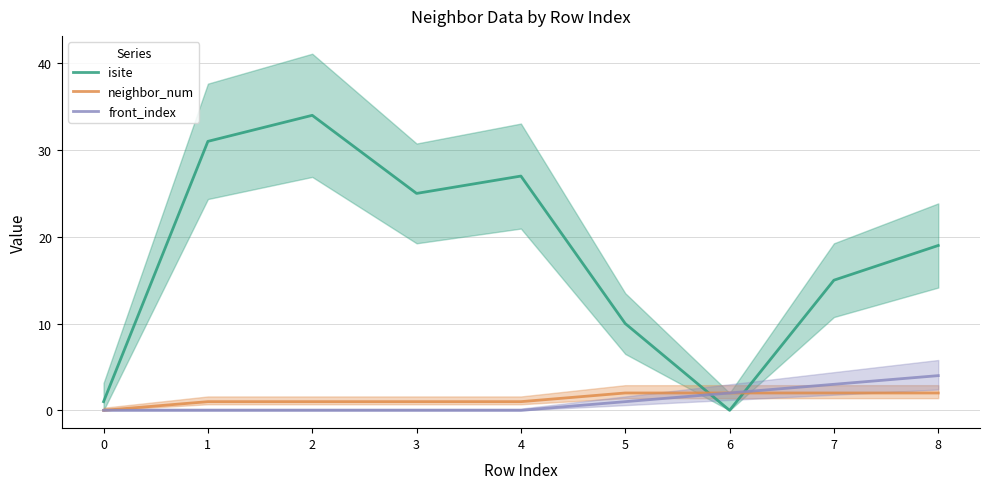

Is it true that isite equals 27 at 4?

True